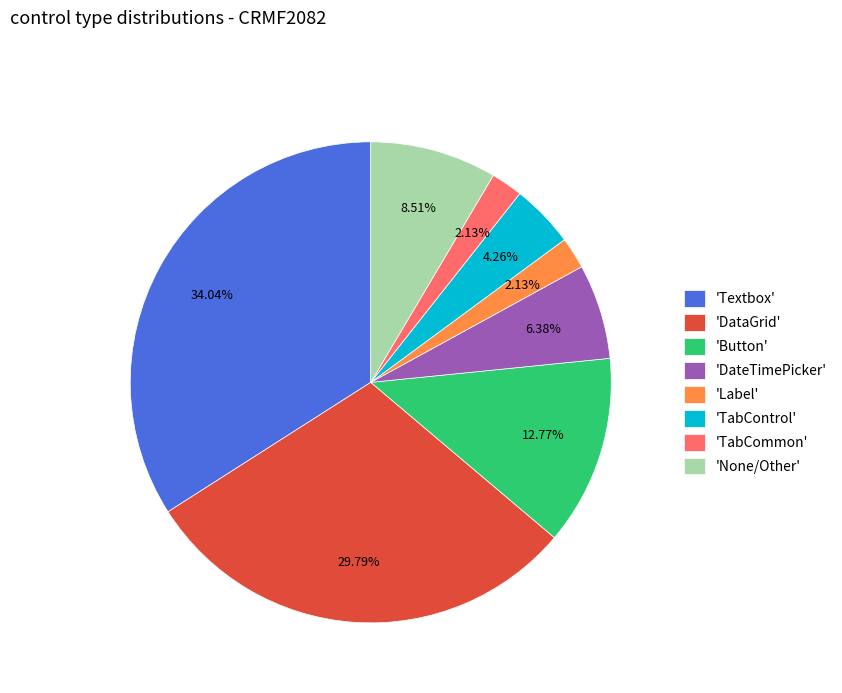

Which slice is the largest?

'Textbox'